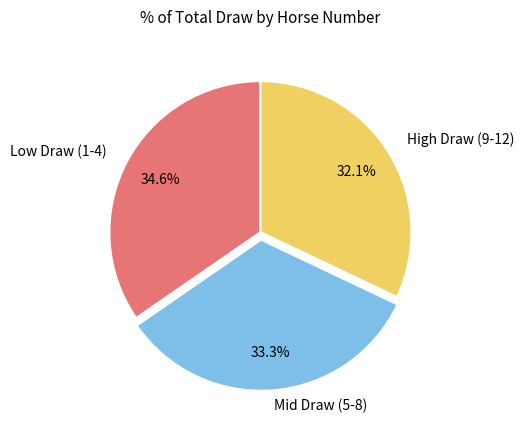

To the nearest percent, what is the average slice percentage?

33%